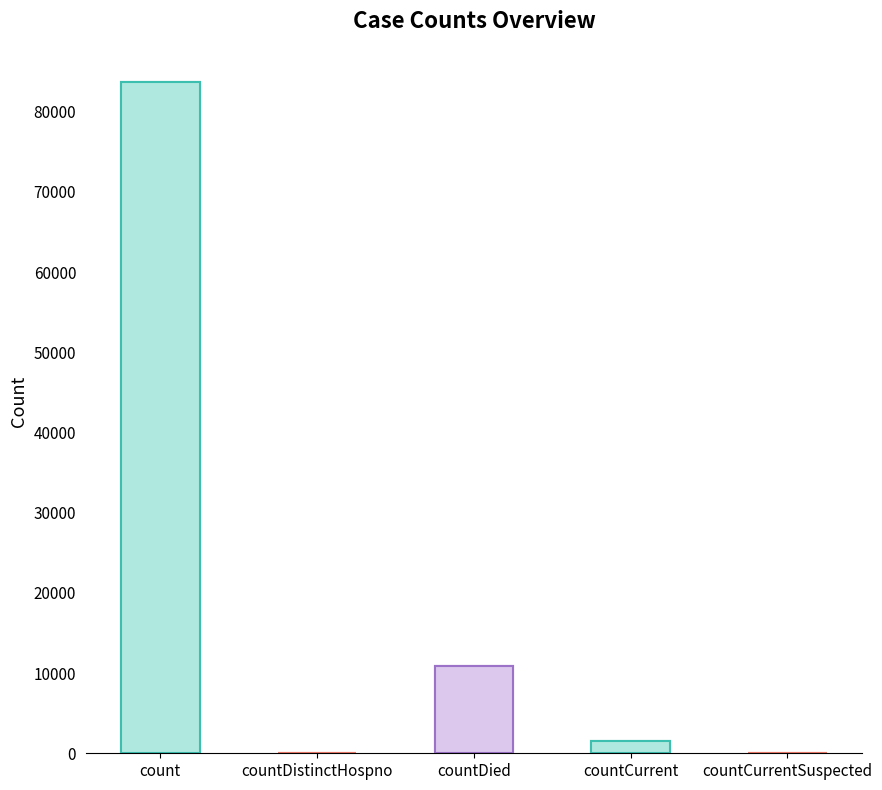

List the labels in order of value, largest first.

count, countDied, countCurrent, countDistinctHospno, countCurrentSuspected